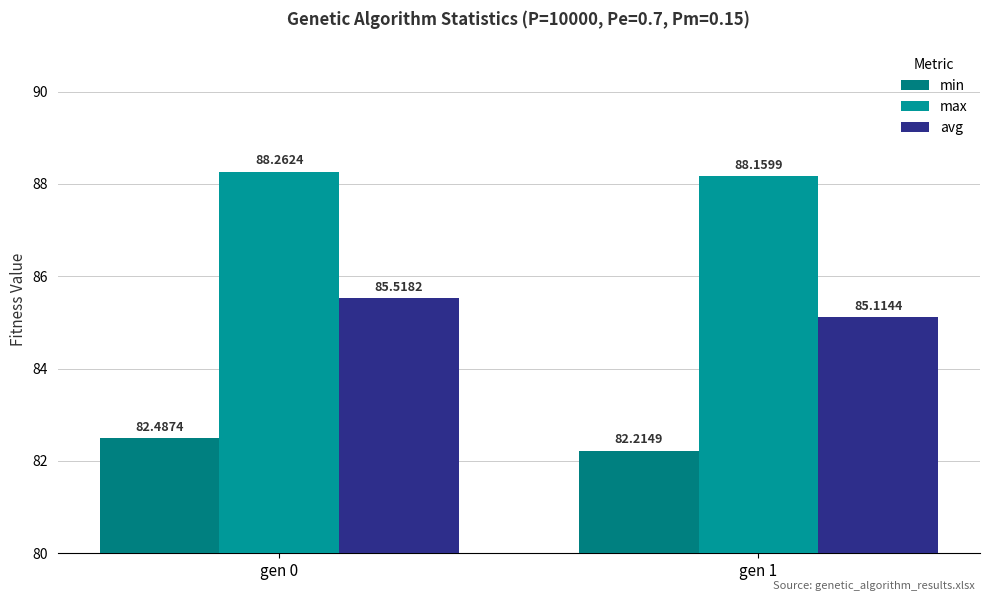

What are all the series names shown in the legend?

min, max, avg